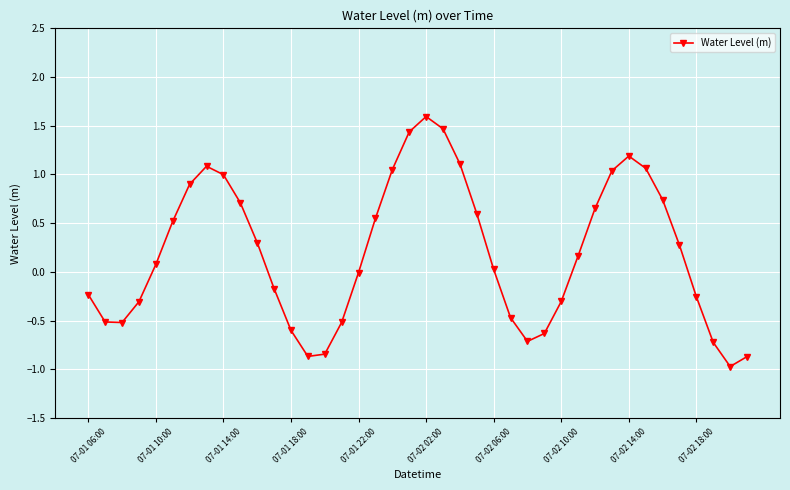

How many interior local peaks (higher than both neighbors) does the data have?

3